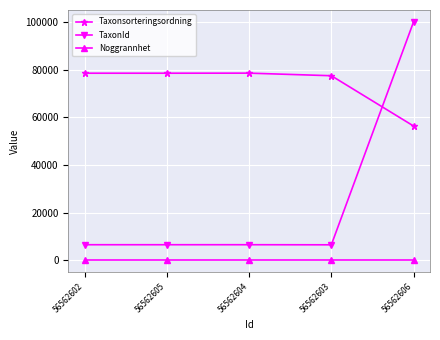

True or false: Taxonsorteringsordning has a value of 78569 at 56562605.

True